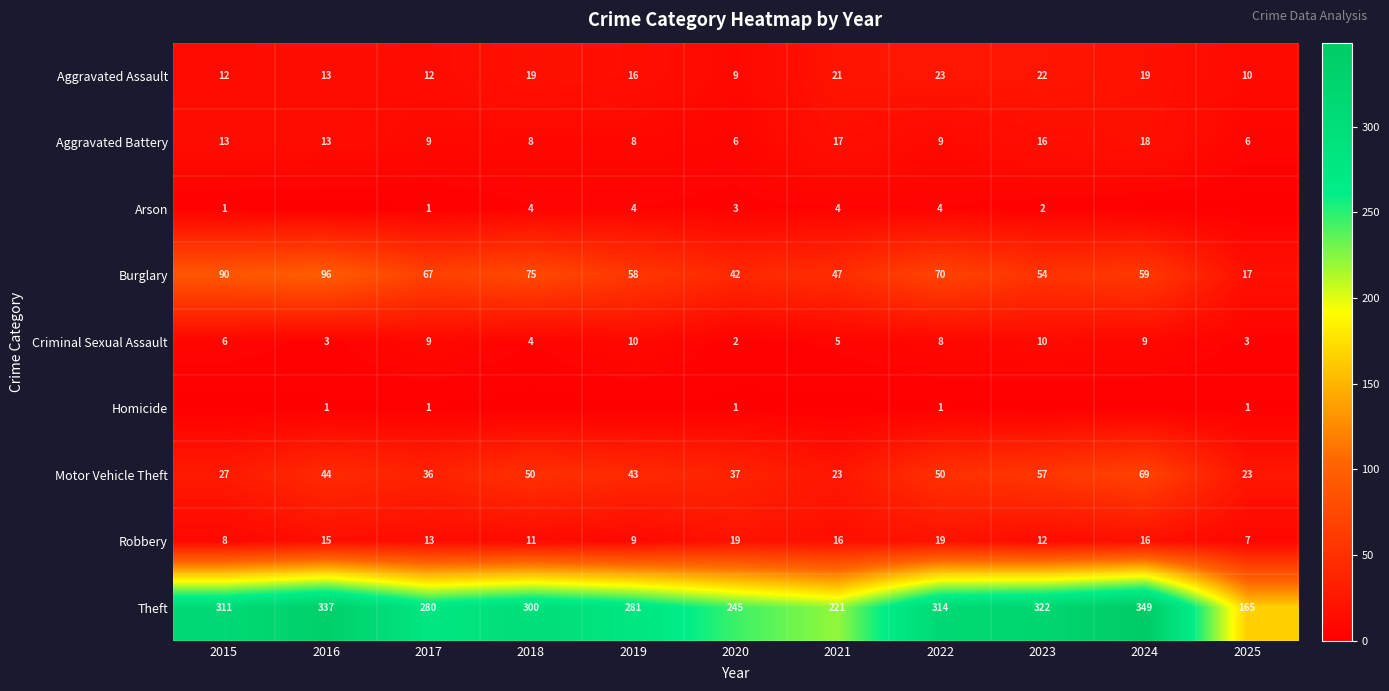

Where is Criminal Sexual Assault nearest to the value 6?

2015